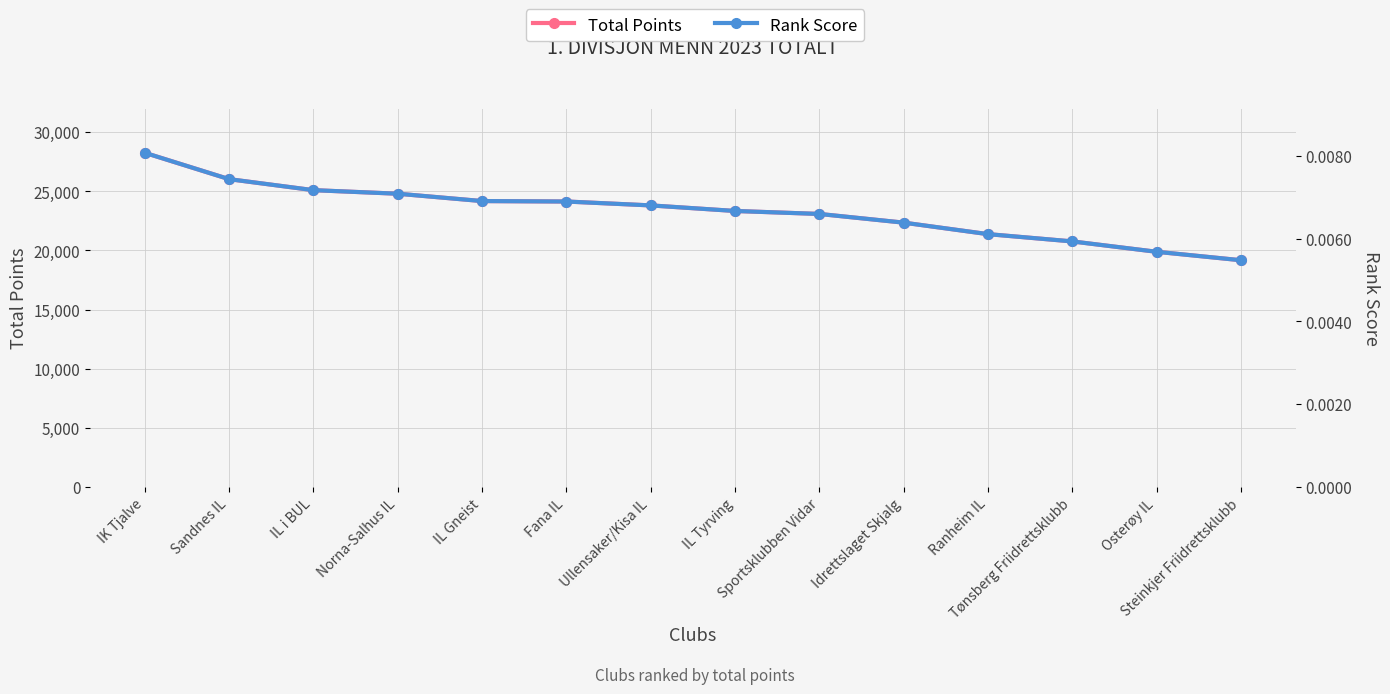

At which label is Rank Score closest to 0?

Steinkjer Friidrettsklubb